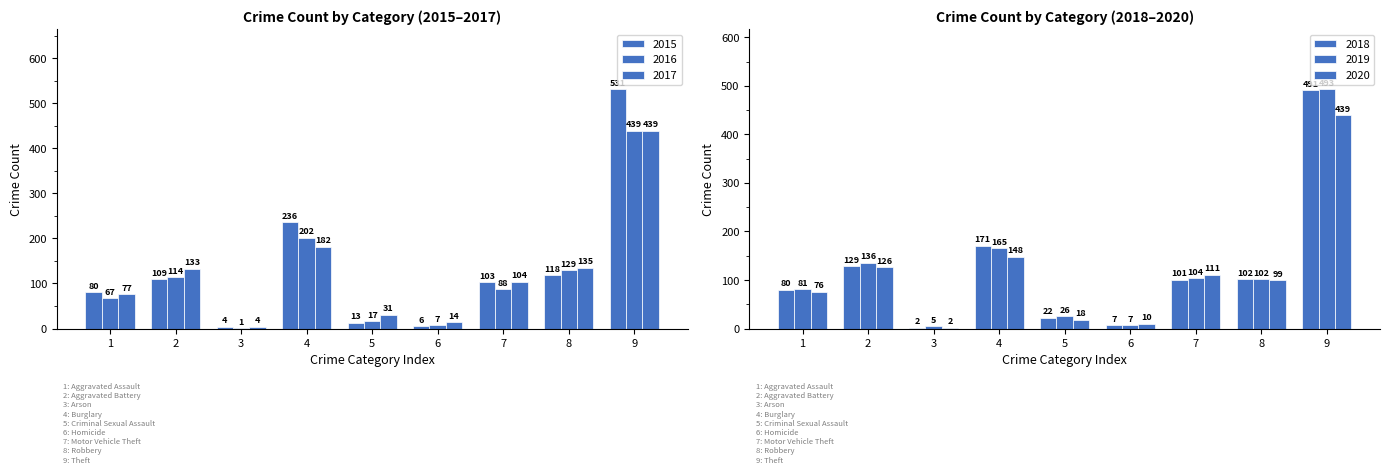

What is the label of the 3rd bar from the right?

Motor Vehicle Theft